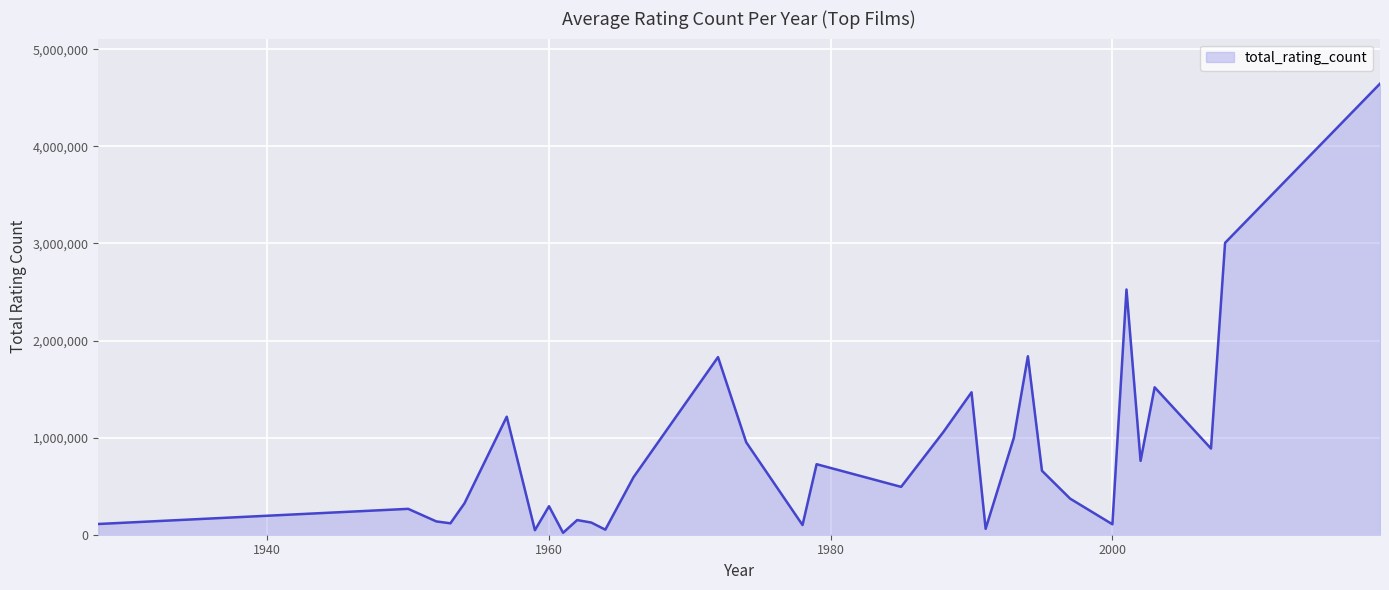

What is the sum of all values?

27455013